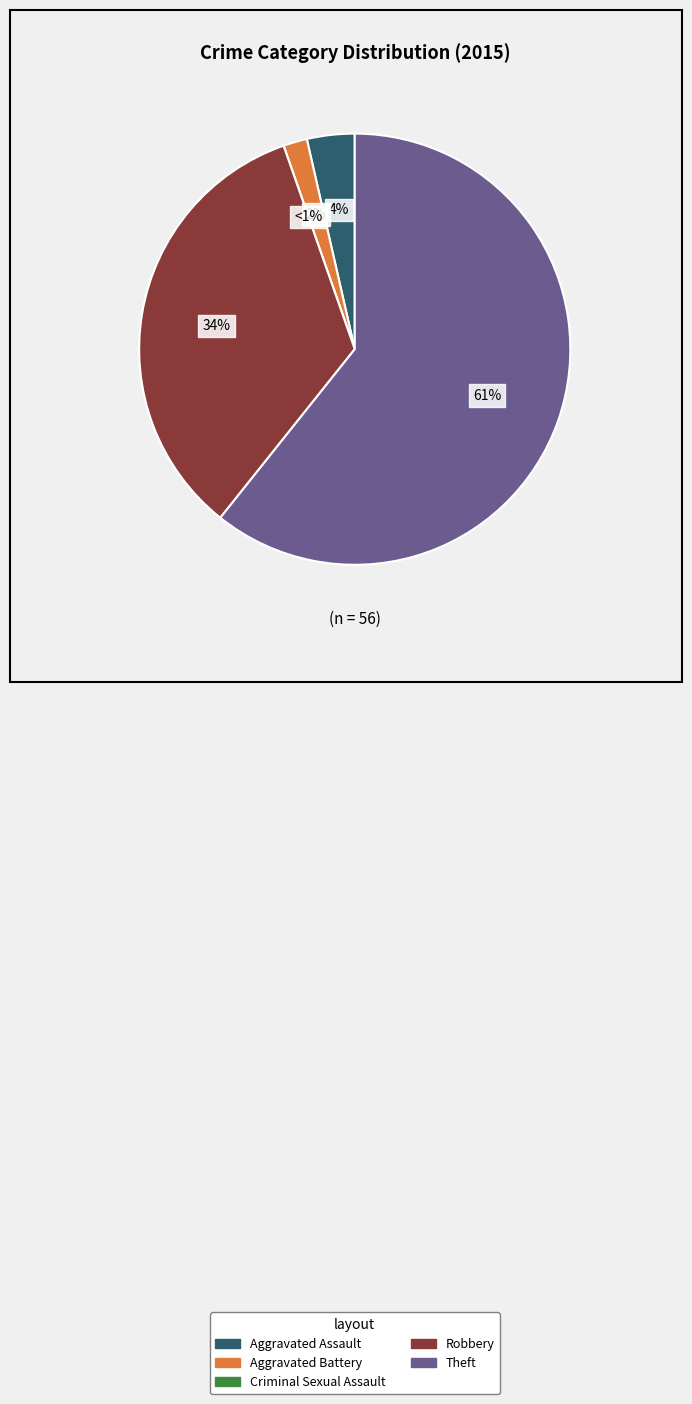

Which category accounts for the majority?

Theft